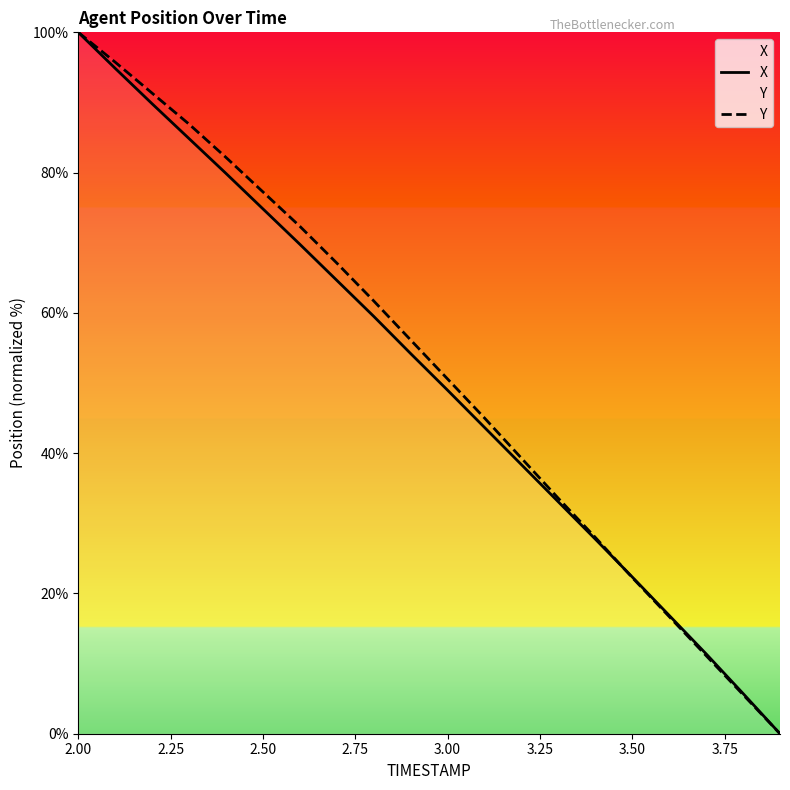

At which label is X closest to 50?

3.00